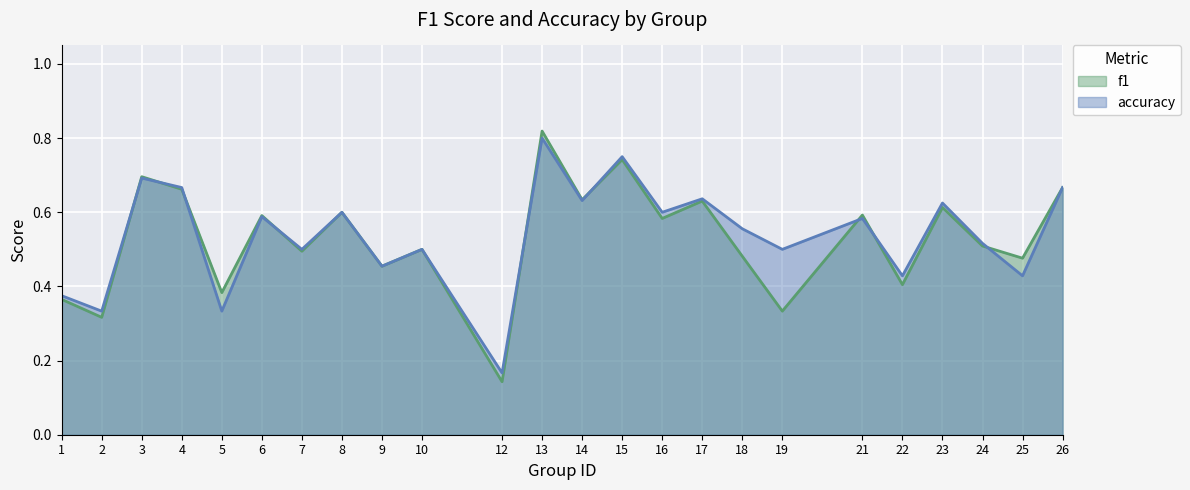

At which category does the chart reach its peak across all series?

13